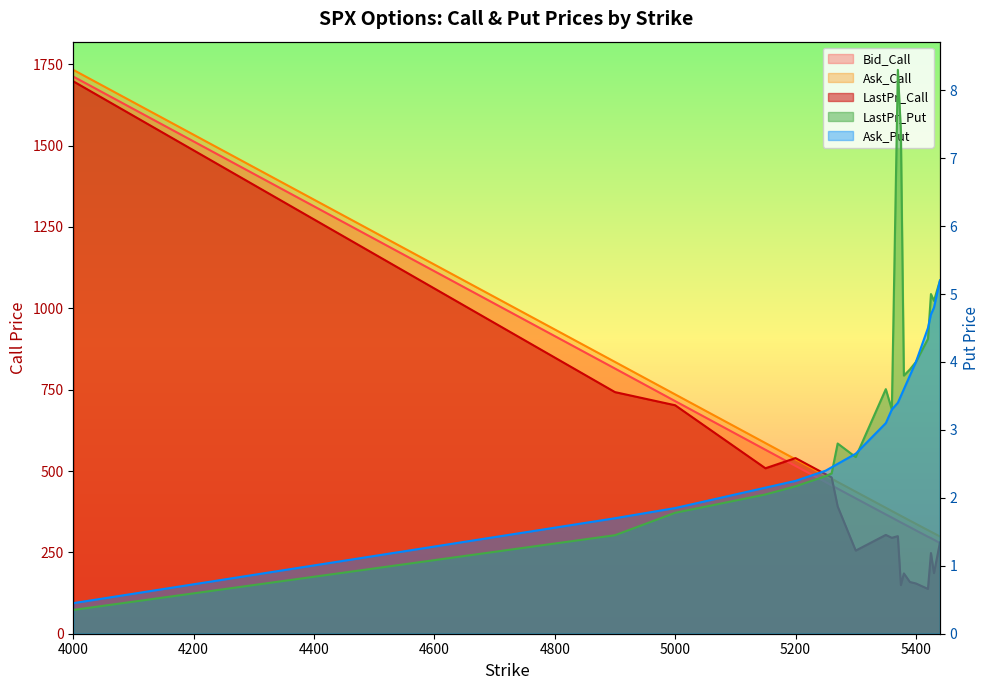

How many data points in LastPr_Put are less than 3?

9